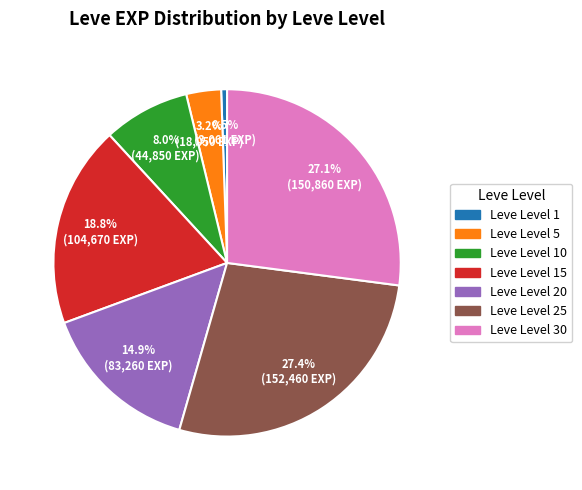

Is there a majority slice in this chart?

No